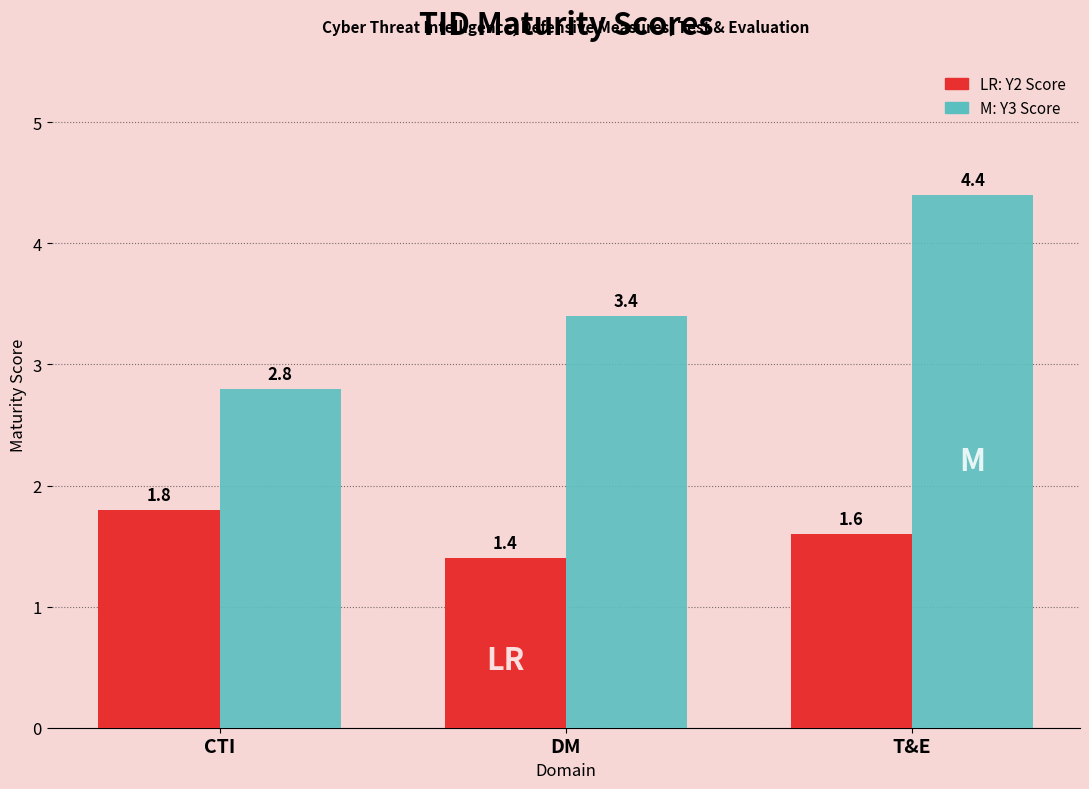

What is the spread (max minus min) of values at DM?

2.0